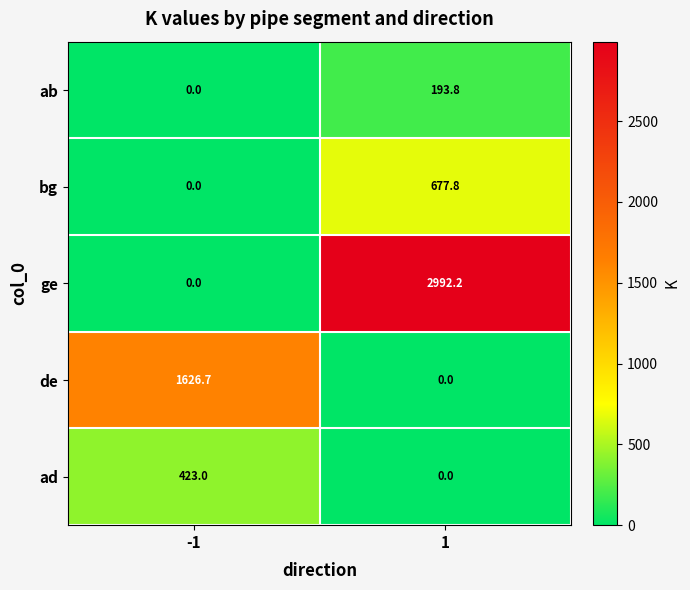

What is the sum of all bg values?

677.8